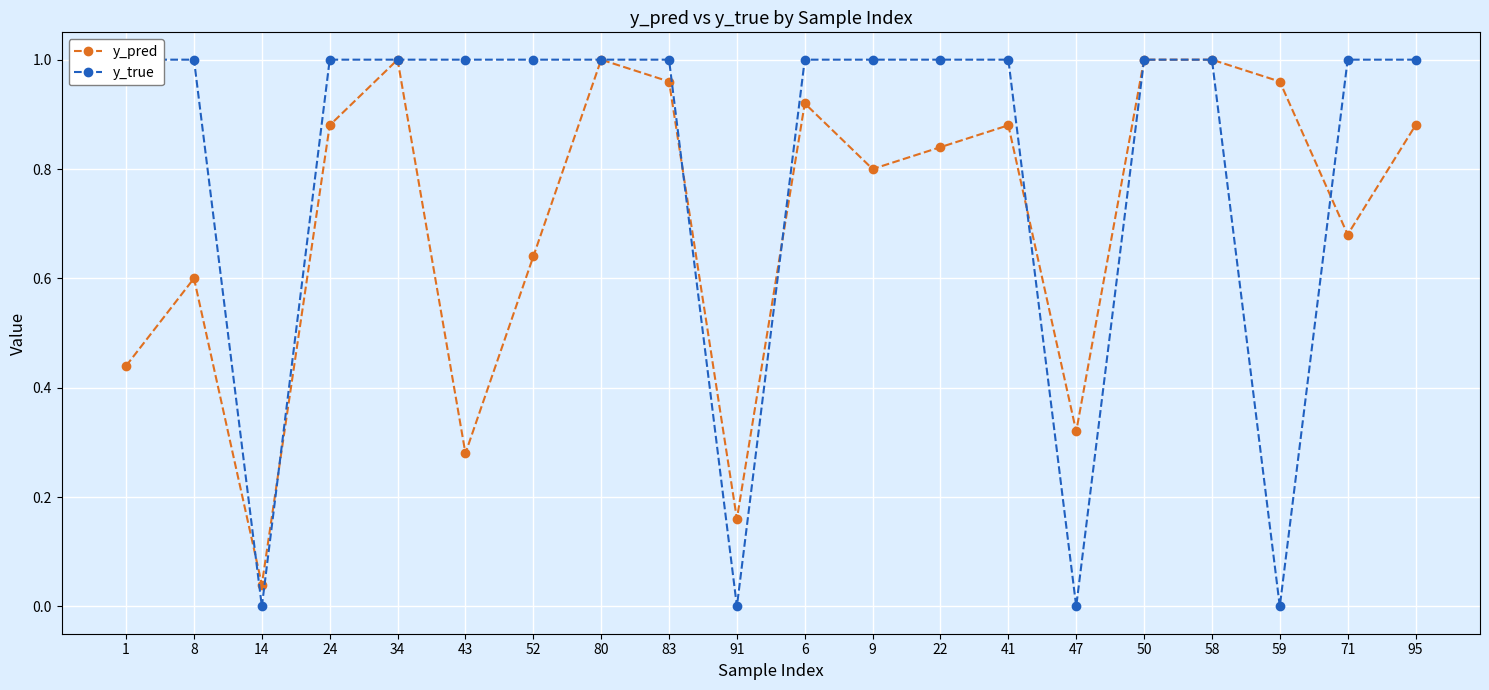

Reading right to left, what are all the values shown in this chart?

y_pred: 0.9	0.7	1.0	1.0	1.0	0.3	0.9	0.8	0.8	0.9	0.2	1.0	1.0	0.6	0.3	1.0	0.9	0.0	0.6	0.4
y_true: 1.0	1.0	0.0	1.0	1.0	0.0	1.0	1.0	1.0	1.0	0.0	1.0	1.0	1.0	1.0	1.0	1.0	0.0	1.0	1.0